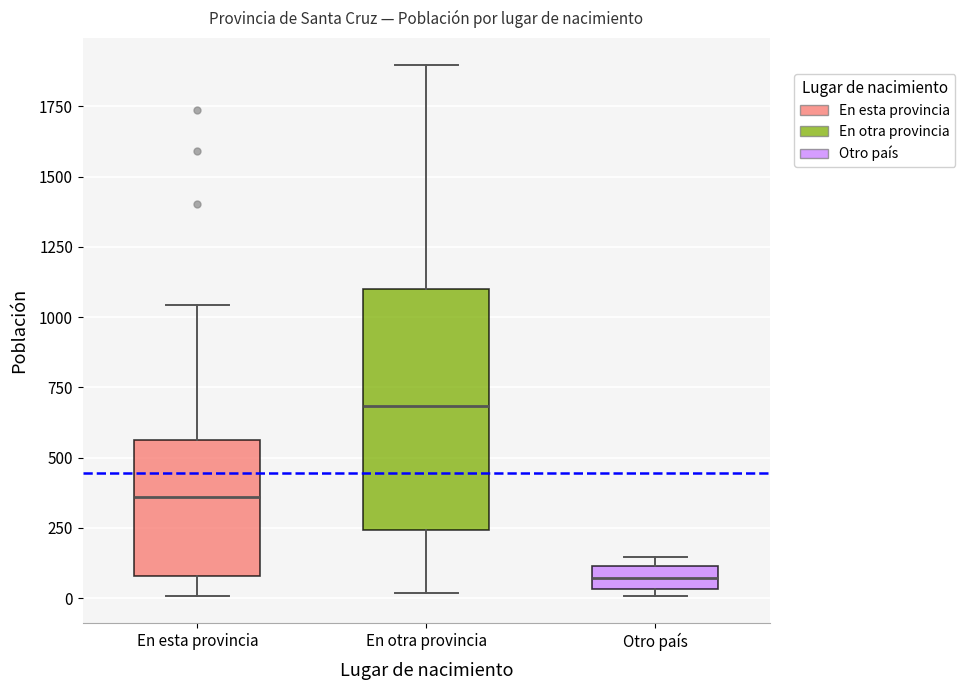

Reading left to right, transcribe this box plot: for each box, give where its median line is, the range the box spans, and where its two whiskers end, as read against the y-axis. The values are not printed on the chart, so give them approximately, as read against the axis.

En esta provincia: median 350, box 100 to 550, whiskers 0 to 1050
En otra provincia: median 700, box 250 to 1100, whiskers 0 to 1900
Otro país: median 50 (inside the box), box 50 to 100, whiskers 0 to 150